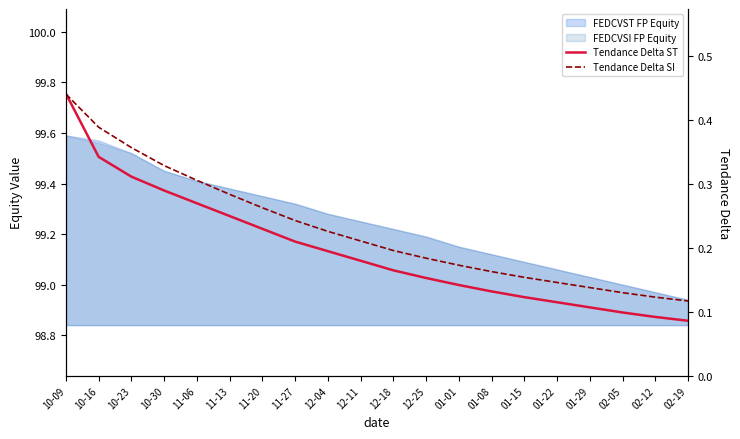

List the labels in order of Tendance Delta ST value, smallest first.

02-19, 02-12, 02-05, 01-29, 01-22, 01-15, 01-08, 01-01, 12-25, 12-18, 12-11, 12-04, 11-27, 11-20, 11-13, 11-06, 10-30, 10-23, 10-16, 10-09